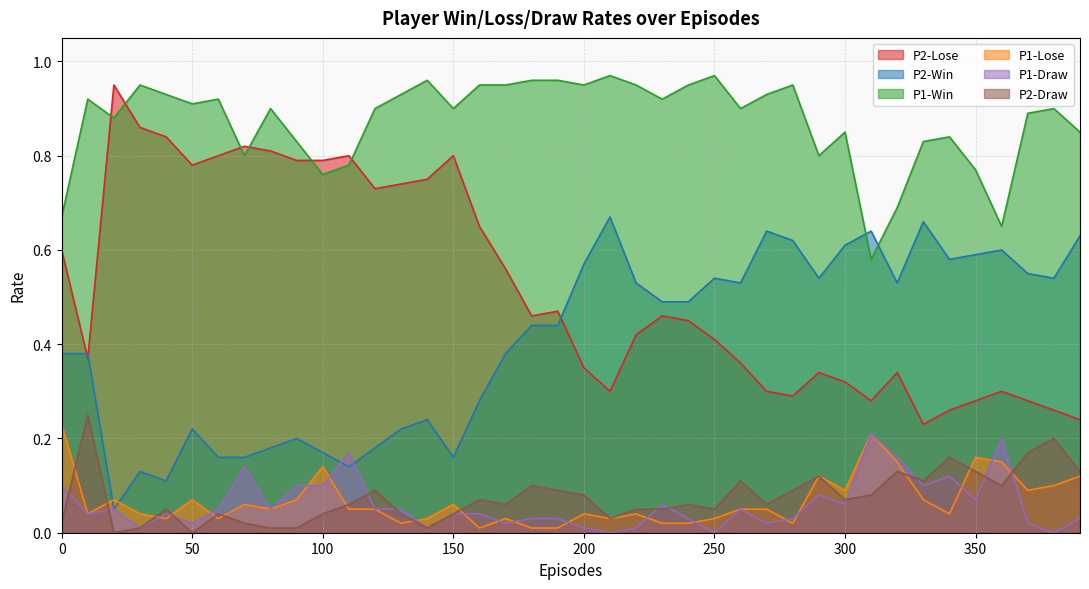

Which category has the lowest value across all series?

210